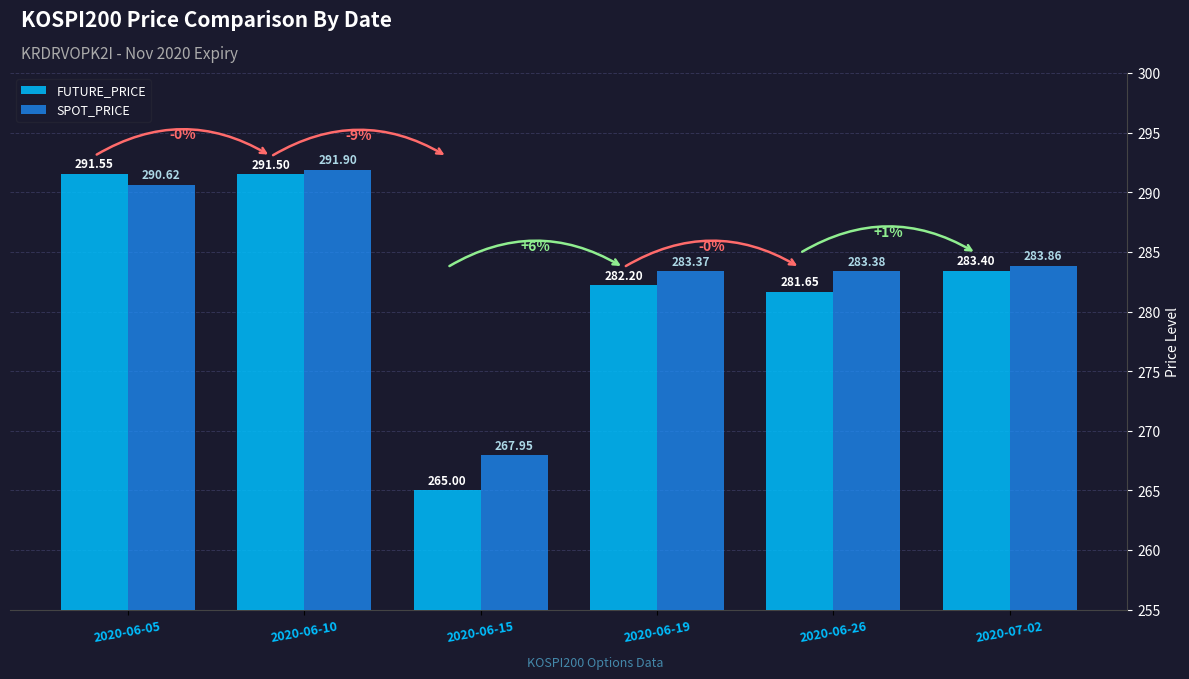

Which series changed the most between 2020-06-10 and 2020-07-02?

FUTURE_PRICE